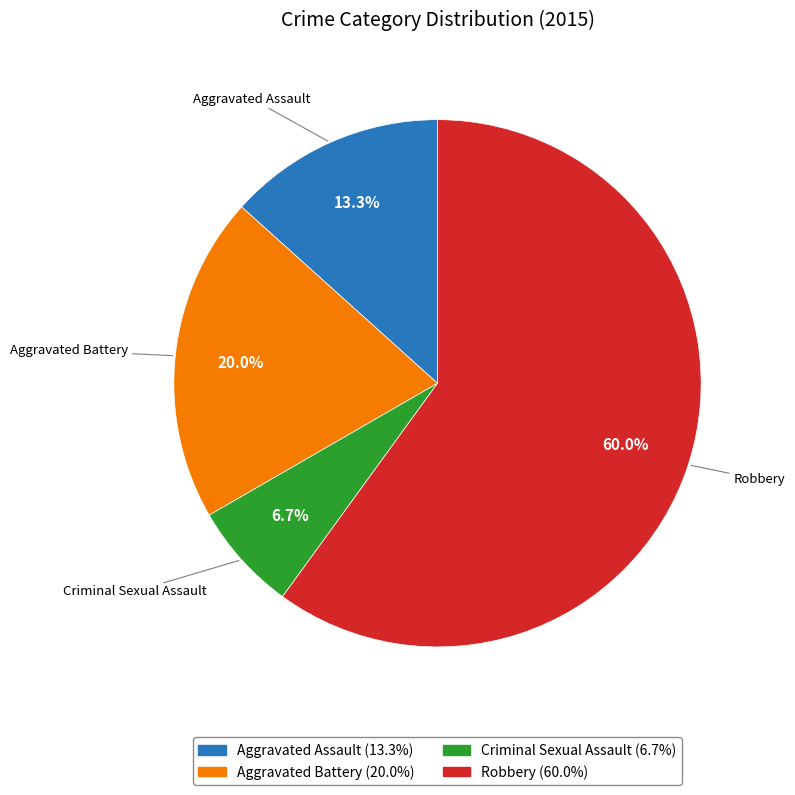

Which slice represents more than half of the pie?

Robbery